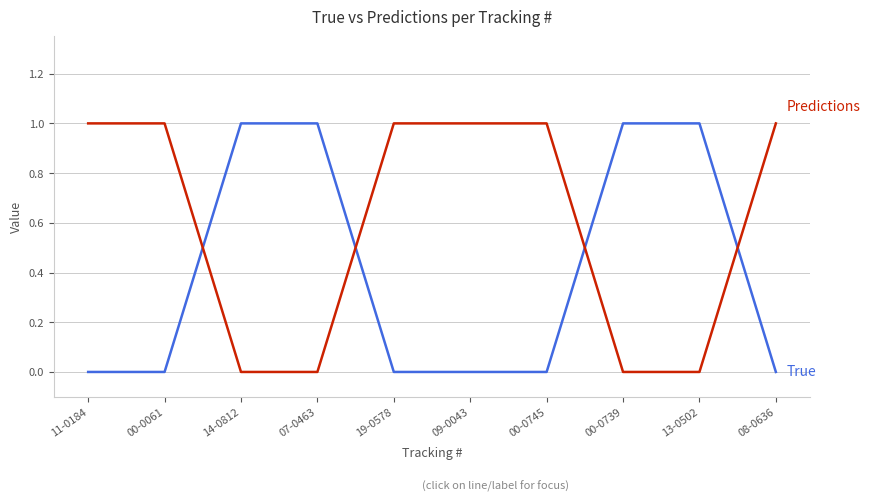

What position from the right is 09-0043?

5